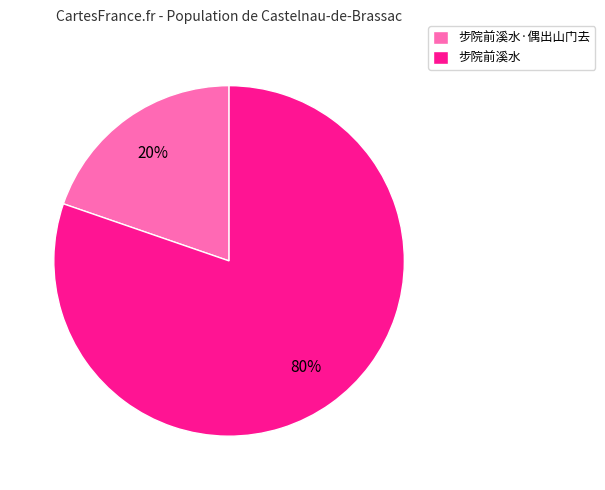

Approximately how many times larger is the value at 步院前溪水·偶出山门去 compared to 步院前溪水?

0.2